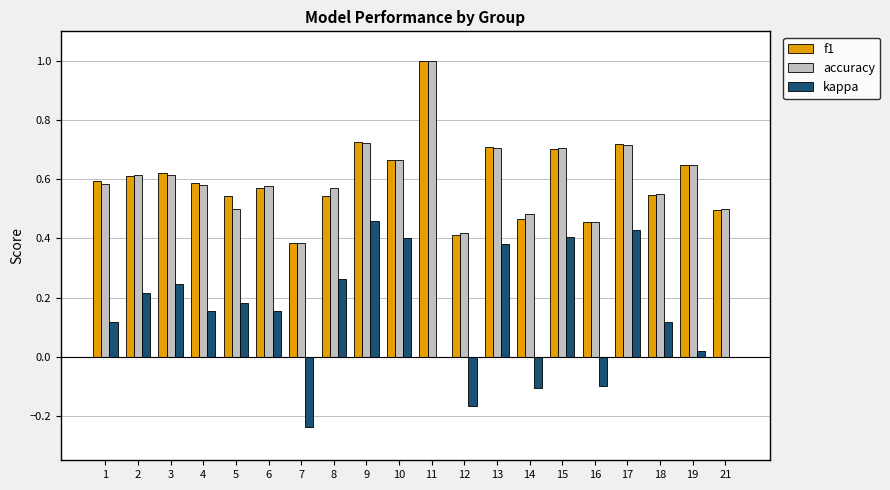

What is the maximum value for f1?

1.0